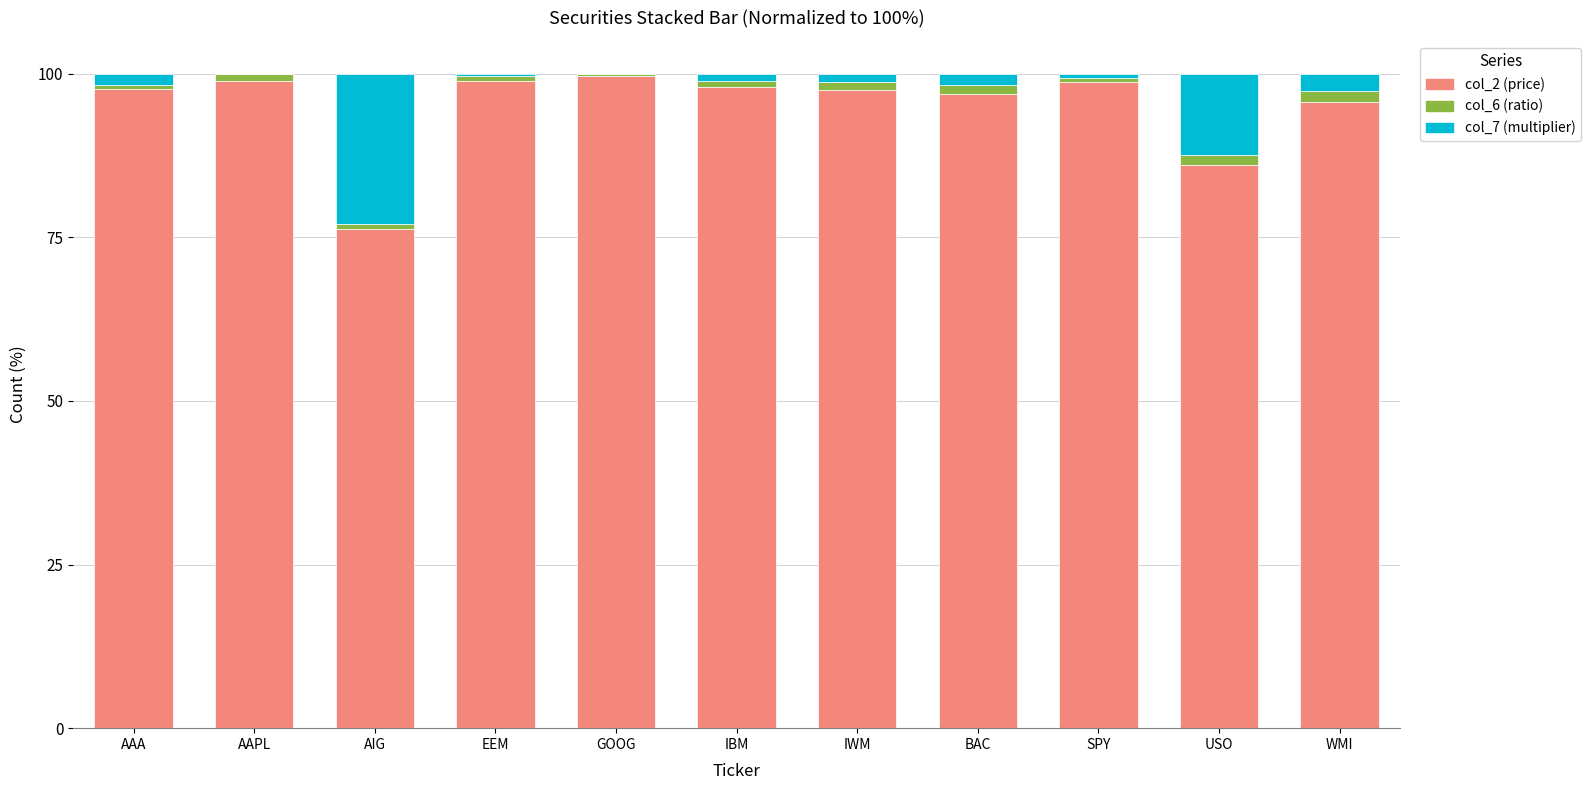

Count the number of categories in the chart.

11